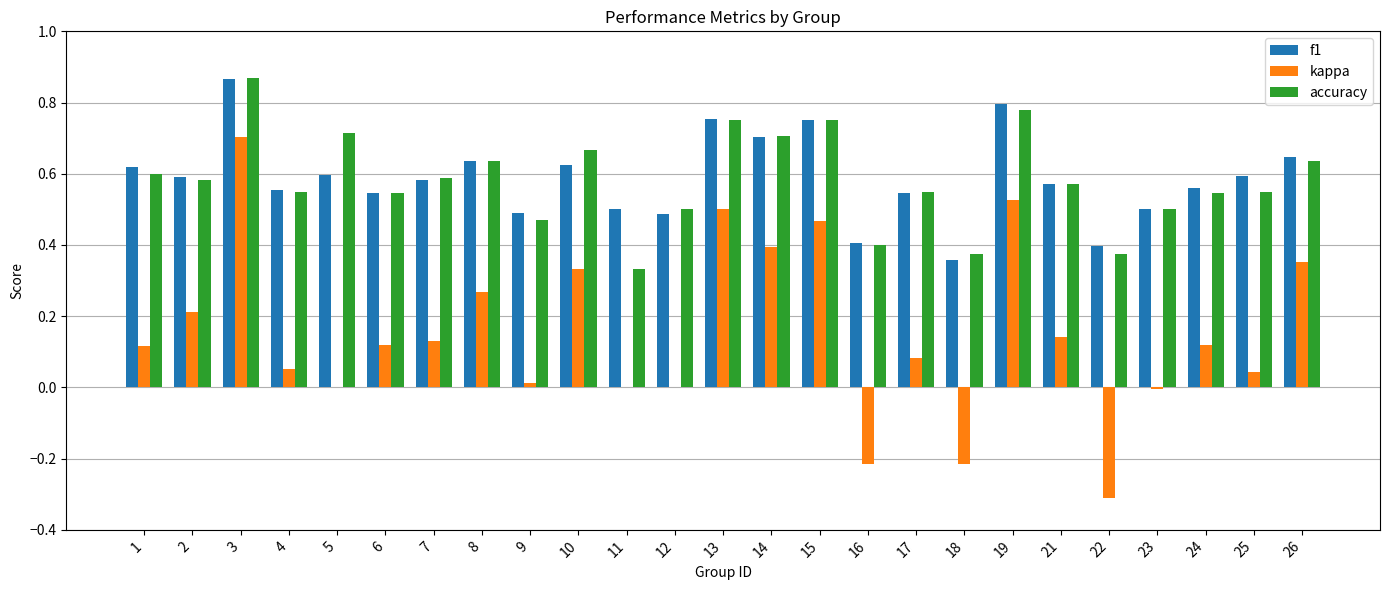

What is the sum of the accuracy values at 8 and 22?

1.0